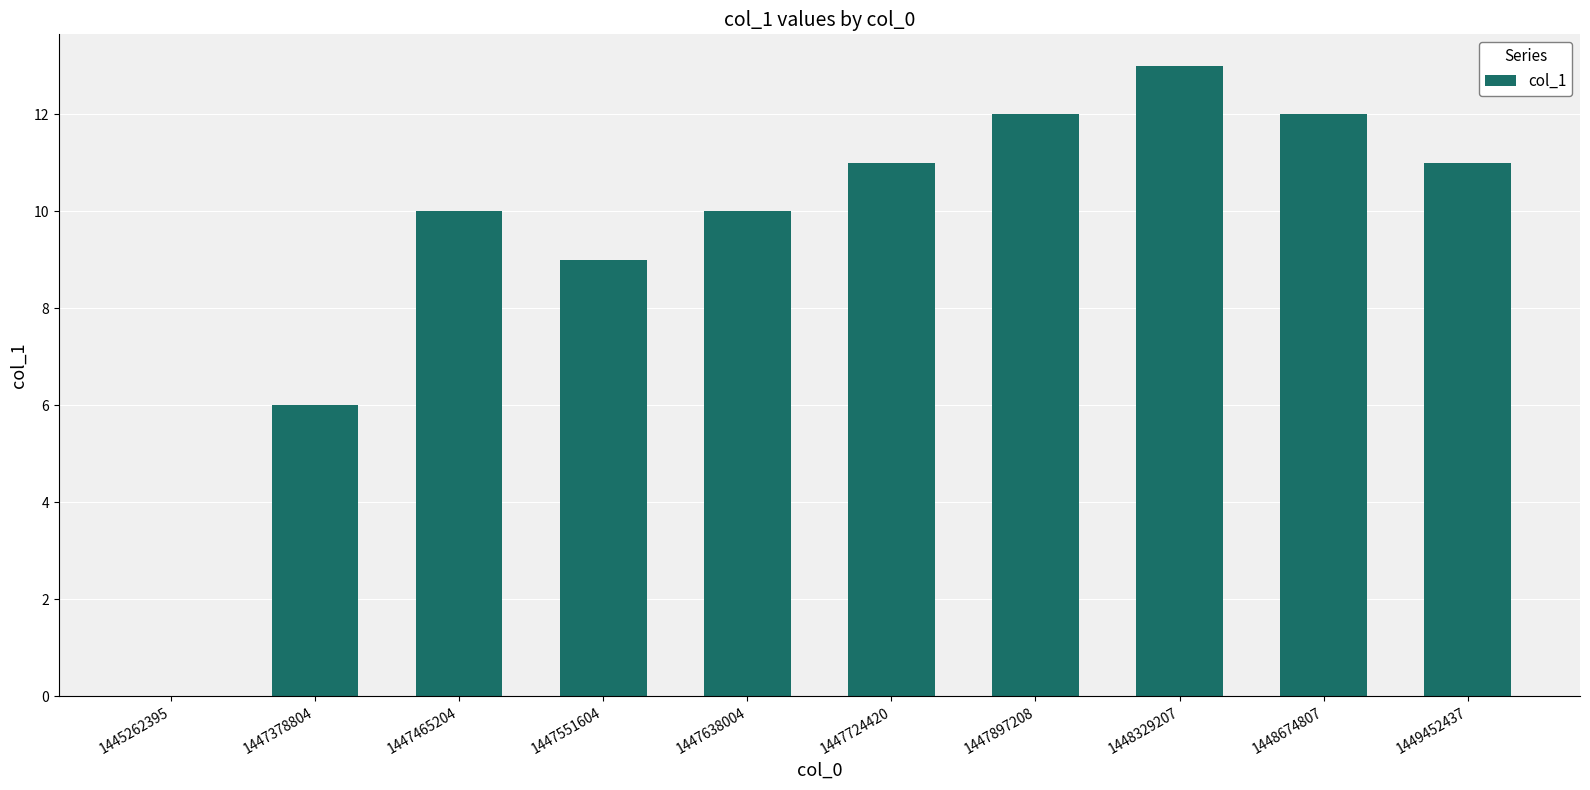

Are the bars horizontal?

No